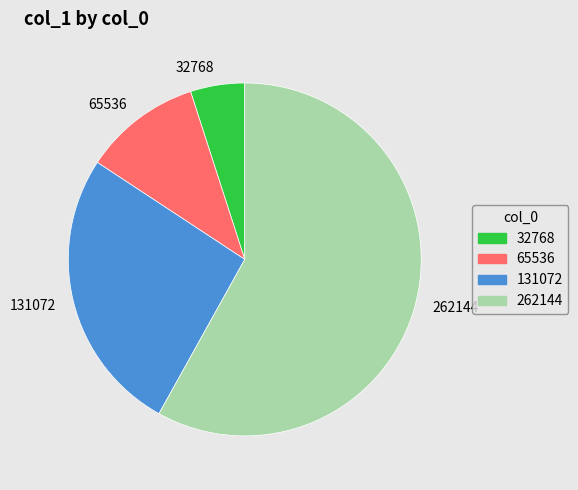

Rank the categories by value from highest to lowest.

262144, 131072, 65536, 32768